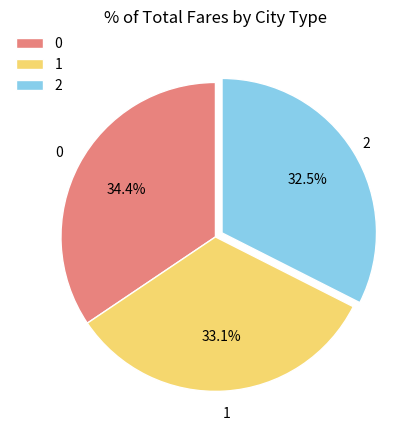

Is there a majority slice in this chart?

No